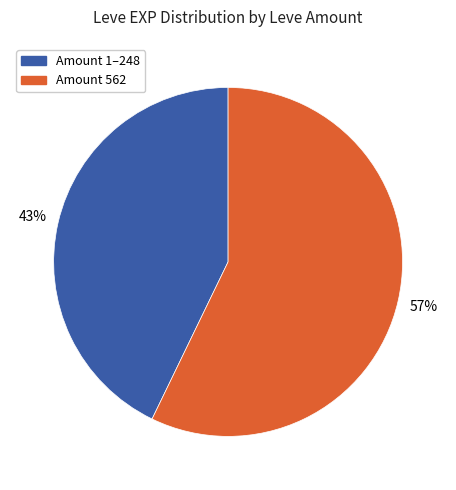

Which category has the biggest portion of the pie?

Amount 562